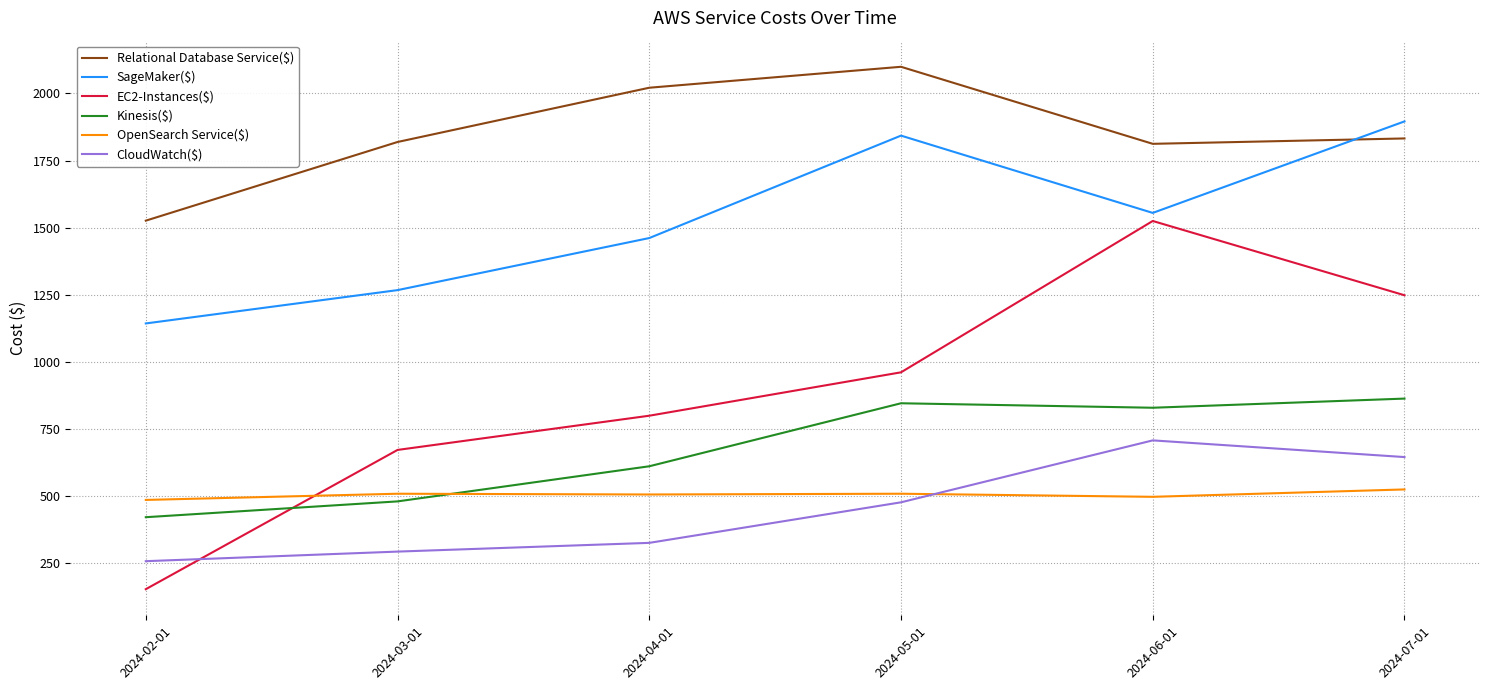

The value of Kinesis($) at 2024-07-01 is 1192.3. True or false?

False